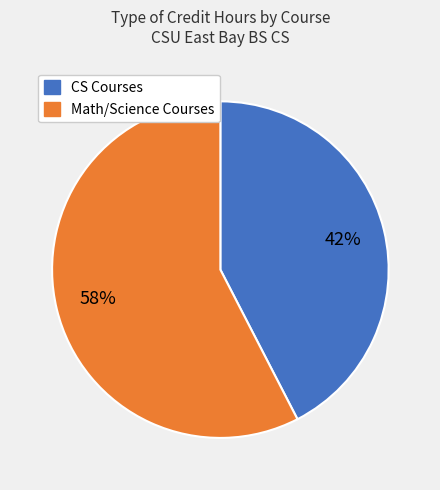

Does any single category account for the majority?

Yes